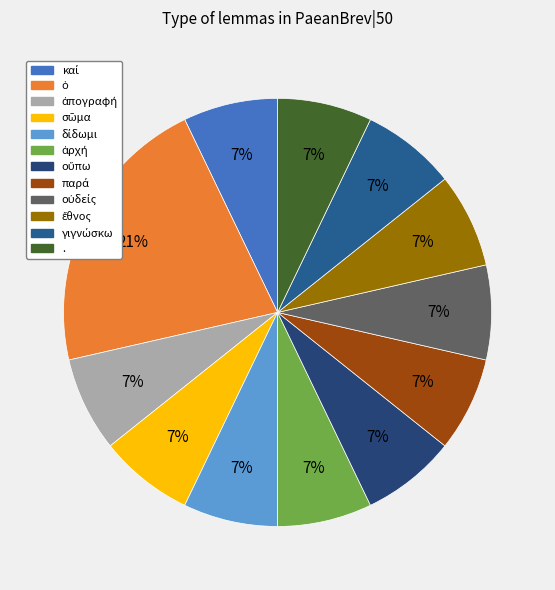

Count the number of slices in the pie.

12